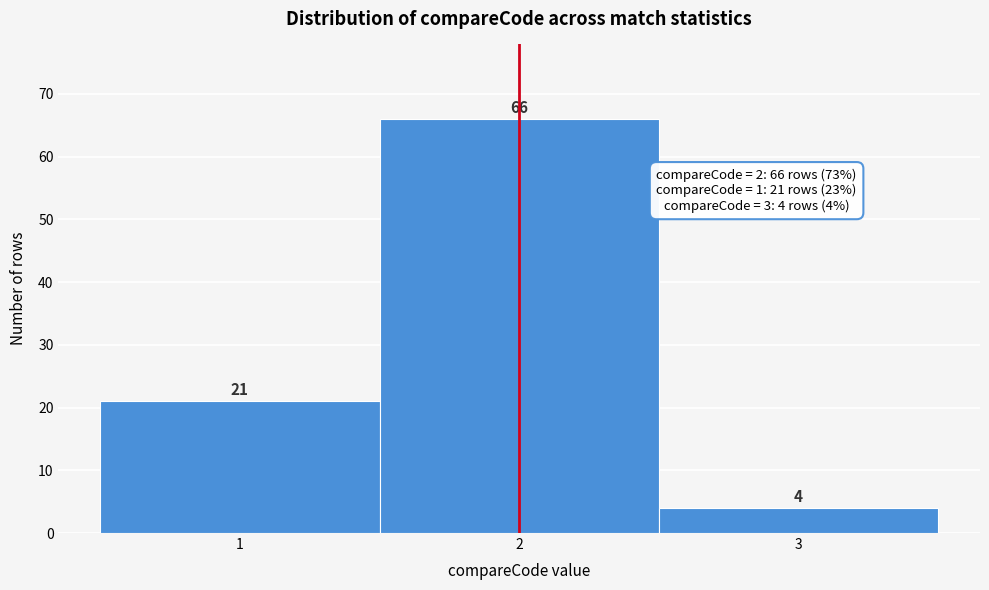

Reading left to right, transcribe this chart: for each bar, give the range it covers on the x-axis and its height.

0.5 to 1.5: 21
1.5 to 2.5: 66
2.5 to 3.5: 4